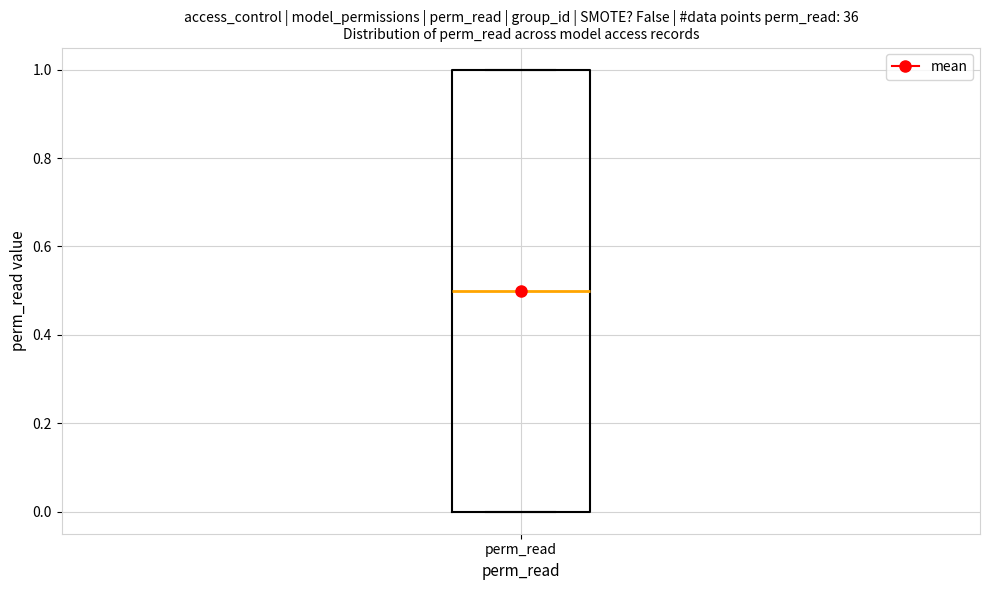

Where is the lower edge of the box for perm_read on the y-axis? The values are not printed on the chart, so give them approximately, as read against the axis.

0.0